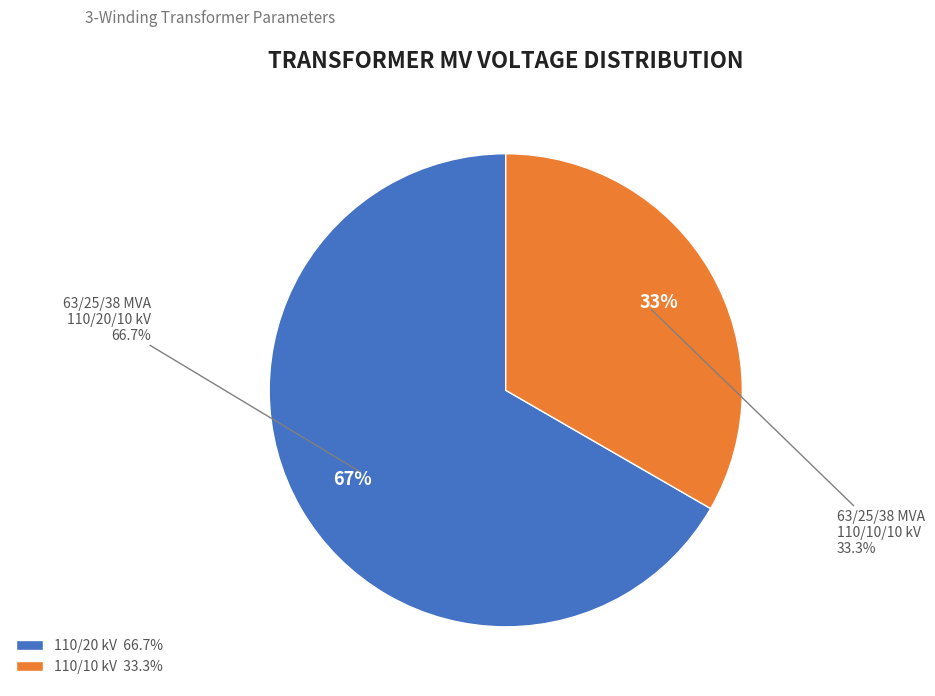

Rank the categories by value from highest to lowest.

63/25/38 MVA 110/20/10 kV, 63/25/38 MVA 110/10/10 kV